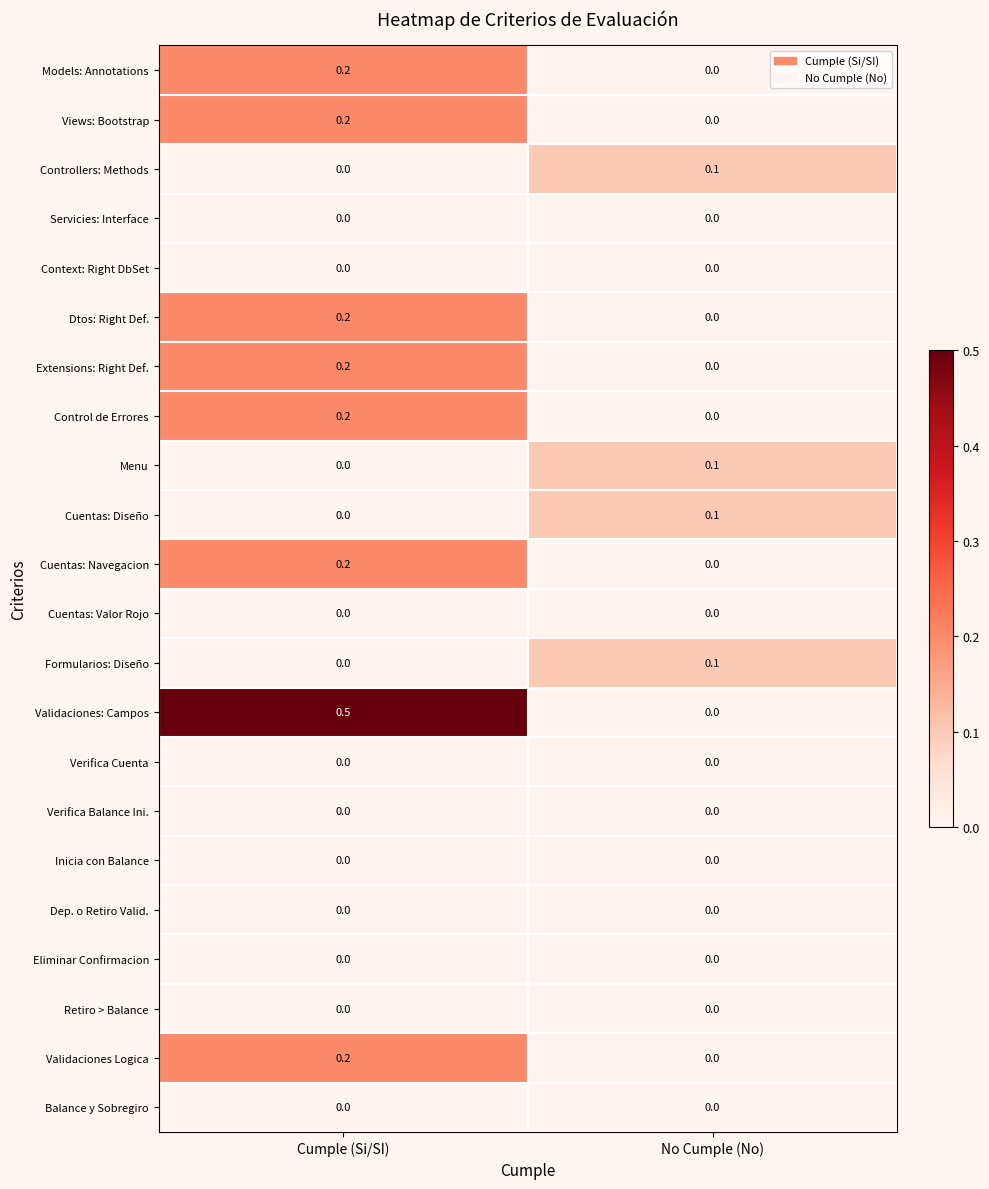

Which series has the largest range (max minus min)?

Validaciones: Campos